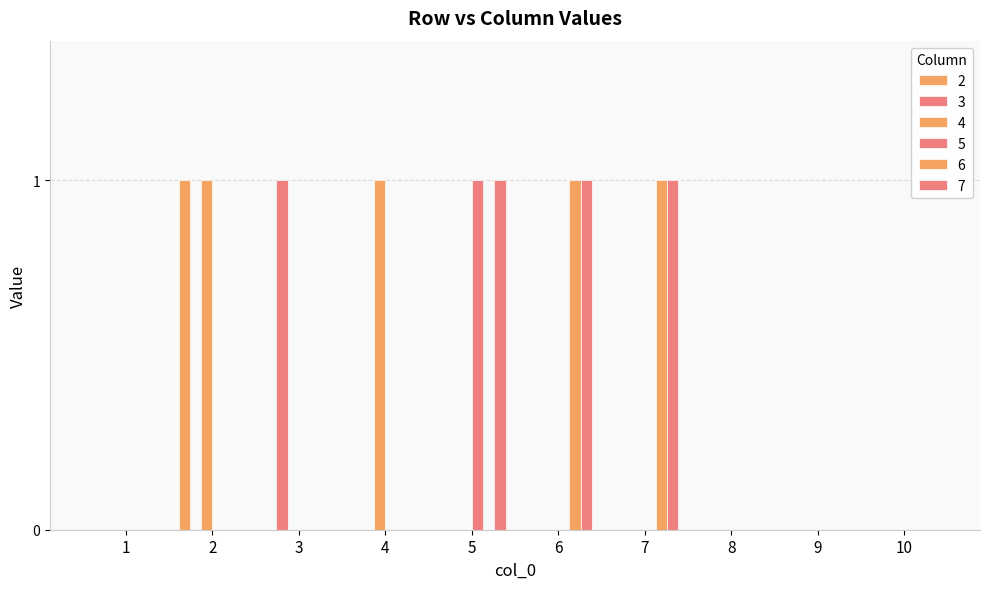

Reading left to right, list all the values displayed in this chart.

2: 0	1	0	0	0	0	0	0	0	0
3: 0	0	1	0	0	0	0	0	0	0
4: 0	1	0	1	0	0	0	0	0	0
5: 0	0	0	0	1	0	0	0	0	0
6: 0	0	0	0	0	1	1	0	0	0
7: 0	0	0	0	1	1	1	0	0	0